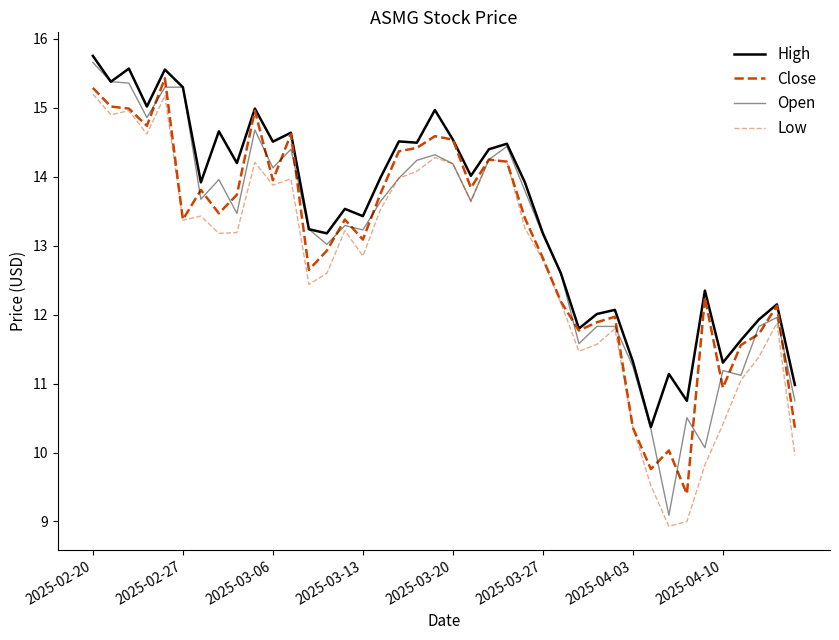

Is this an area chart (filled region under the line)?

No